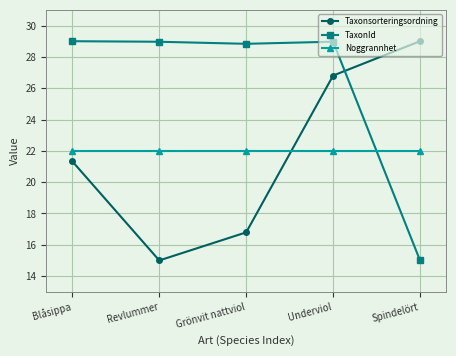

What is the maximum value shown in the chart?

29.0